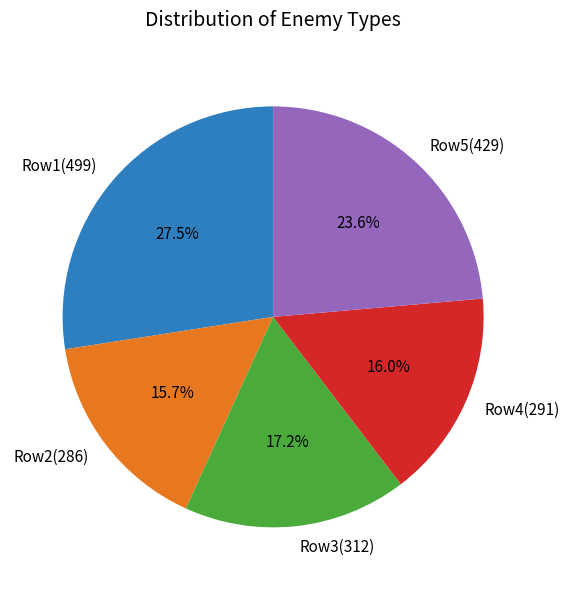

Which category has the biggest portion of the pie?

Row1(499)